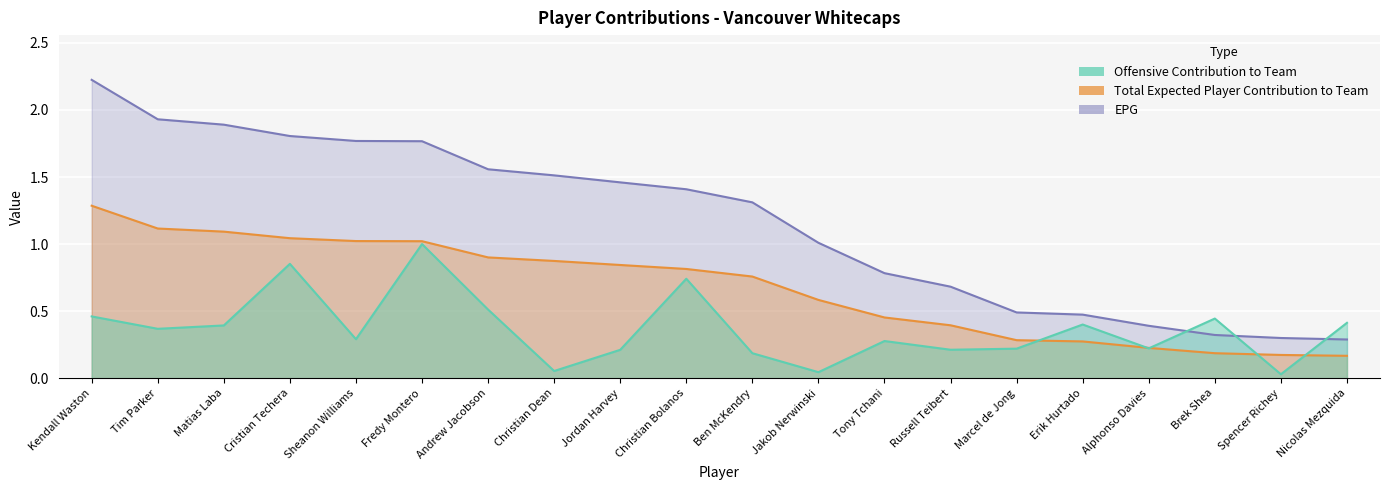

What position from the right is Alphonso Davies?

4